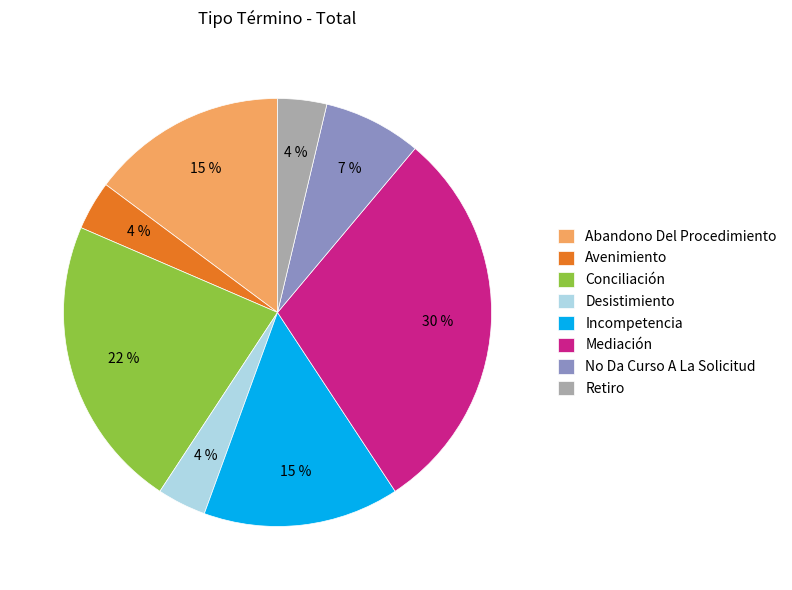

Does Retiro represent more than half of the total?

No